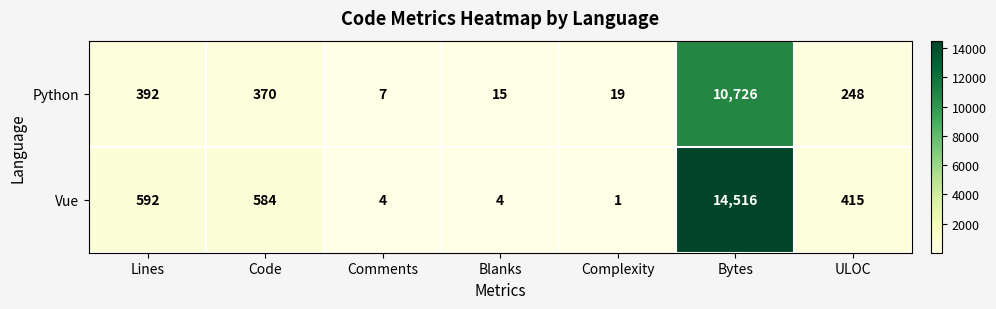

What is the sum of all Vue values?

16116